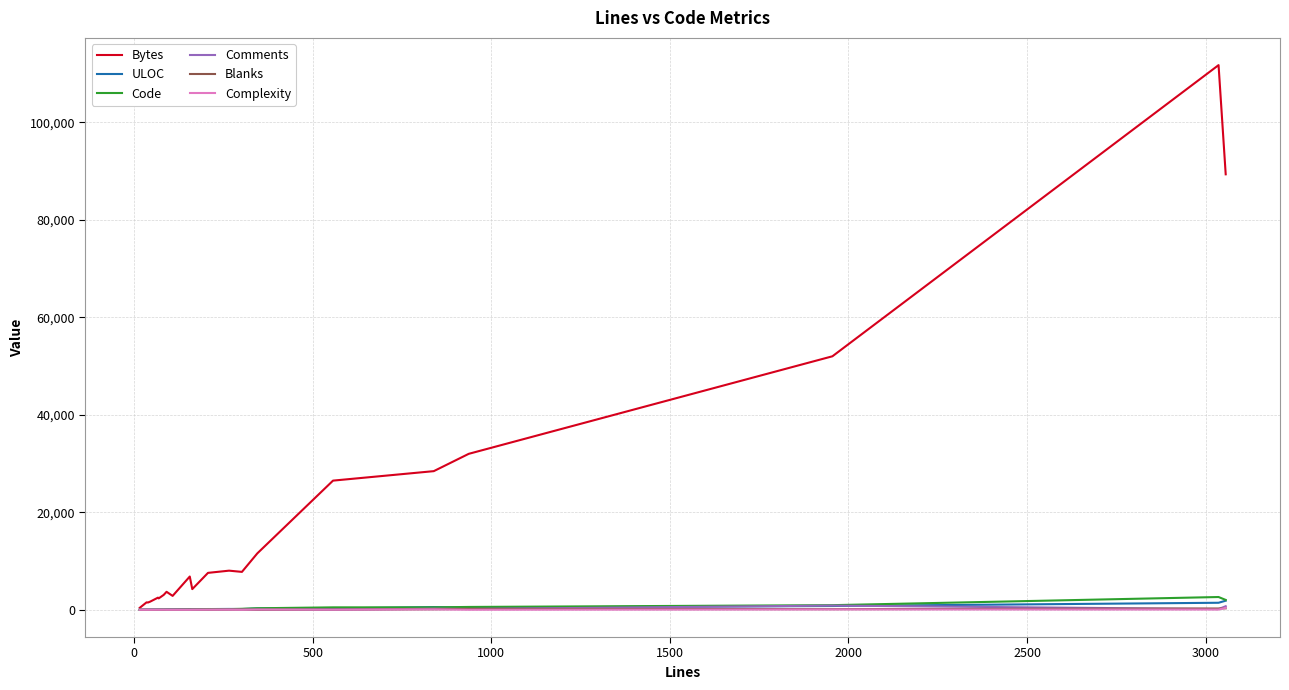

What is the greatest value displayed?

111697